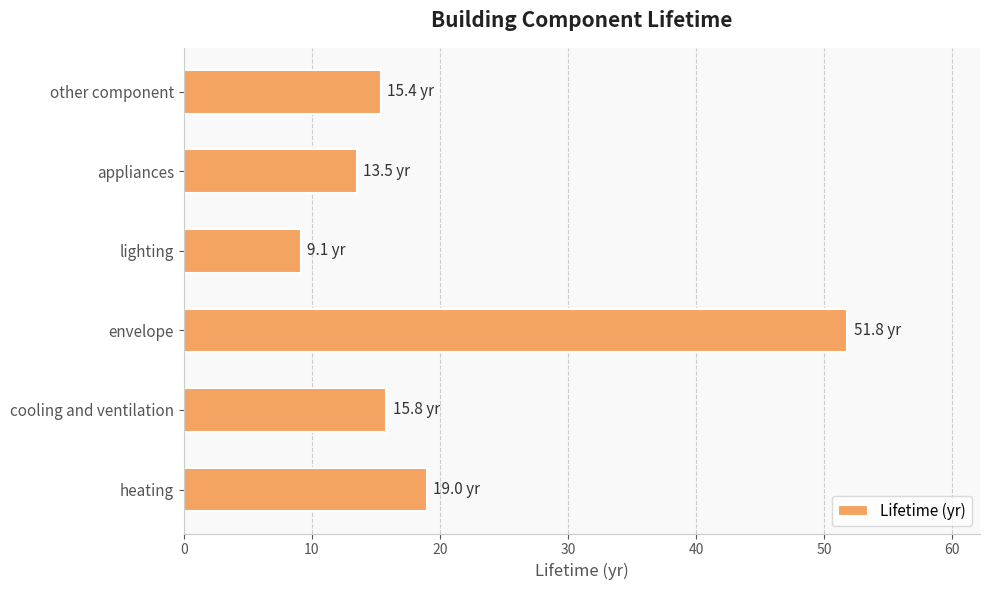

What is the maximum value shown in the chart?

51.8